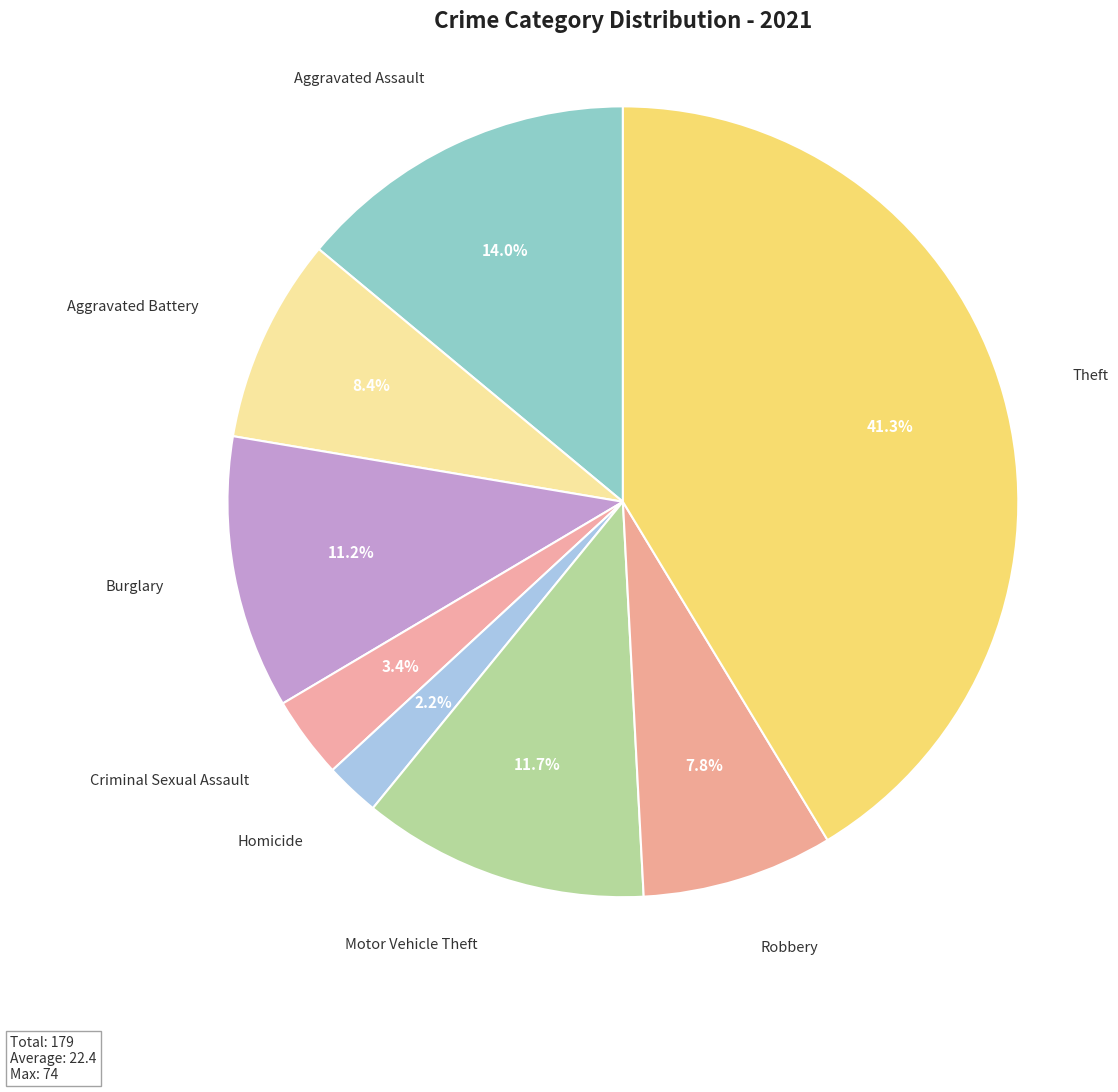

To the nearest percent, what is the difference between the Robbery and Motor Vehicle Theft slice percentages?

4%